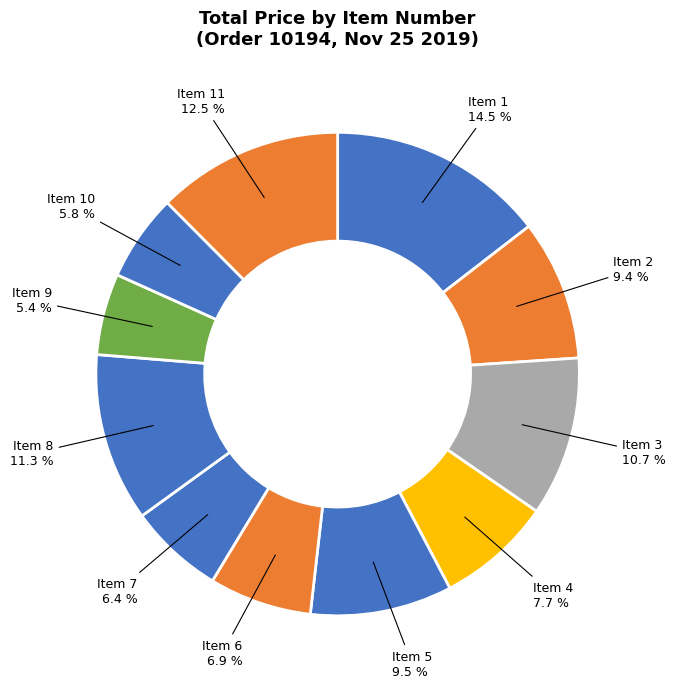

Which category has the biggest portion of the pie?

Item 1